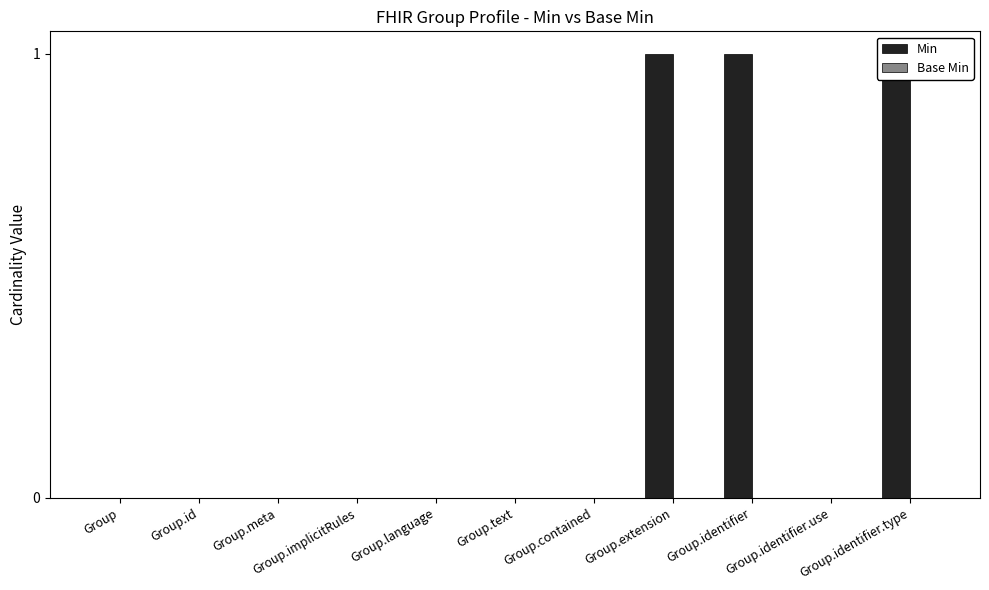

What is the label of the 3rd bar from the left?

Group.meta